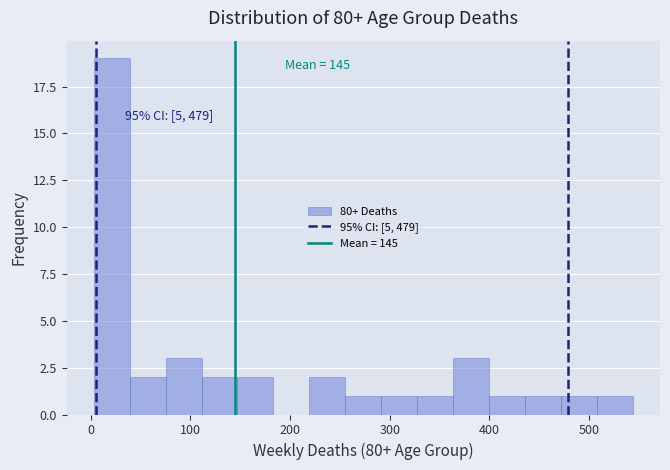

Read against the x-axis, roughly where is the centre of the tallest bar?

20